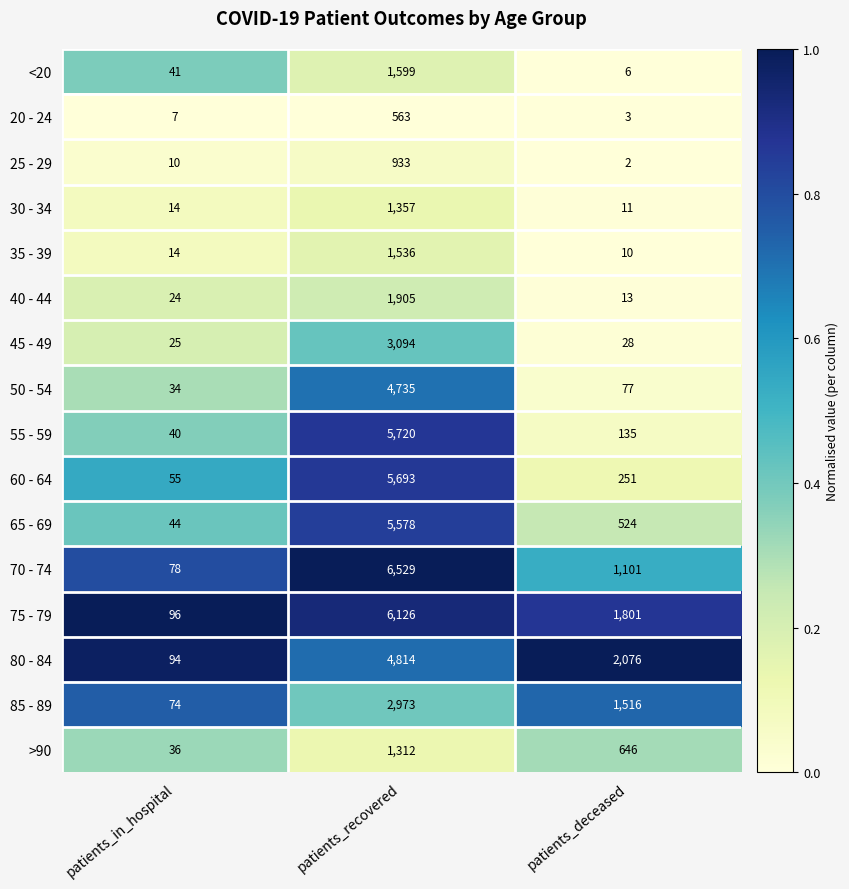

What is the difference between the maximum and minimum values in the 45 - 49 series?

3069